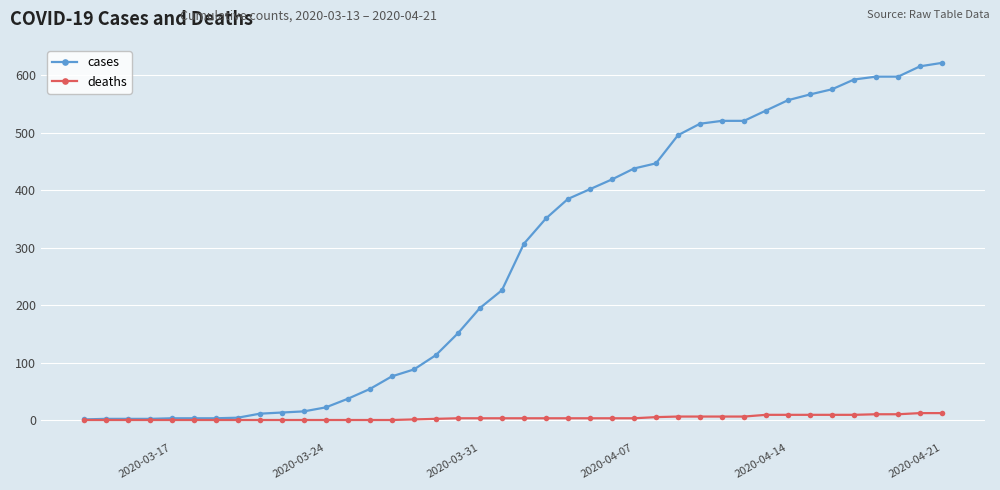

At how many categories does at least one series exceed 285?

20